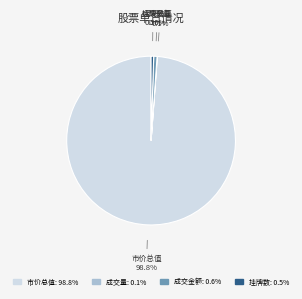

Does any single category account for the majority?

Yes